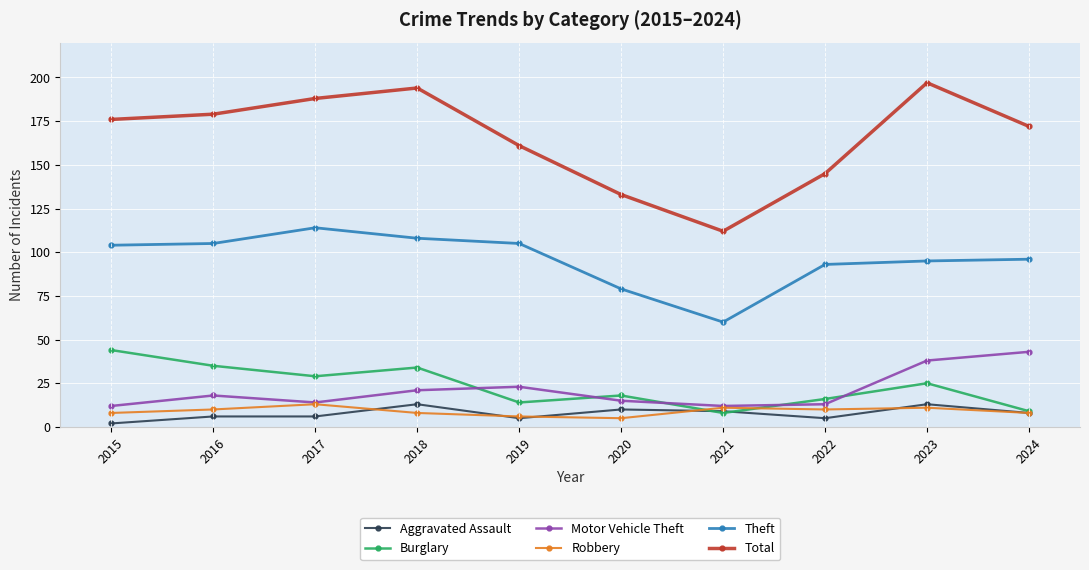

Does the chart have visible grid lines?

Yes